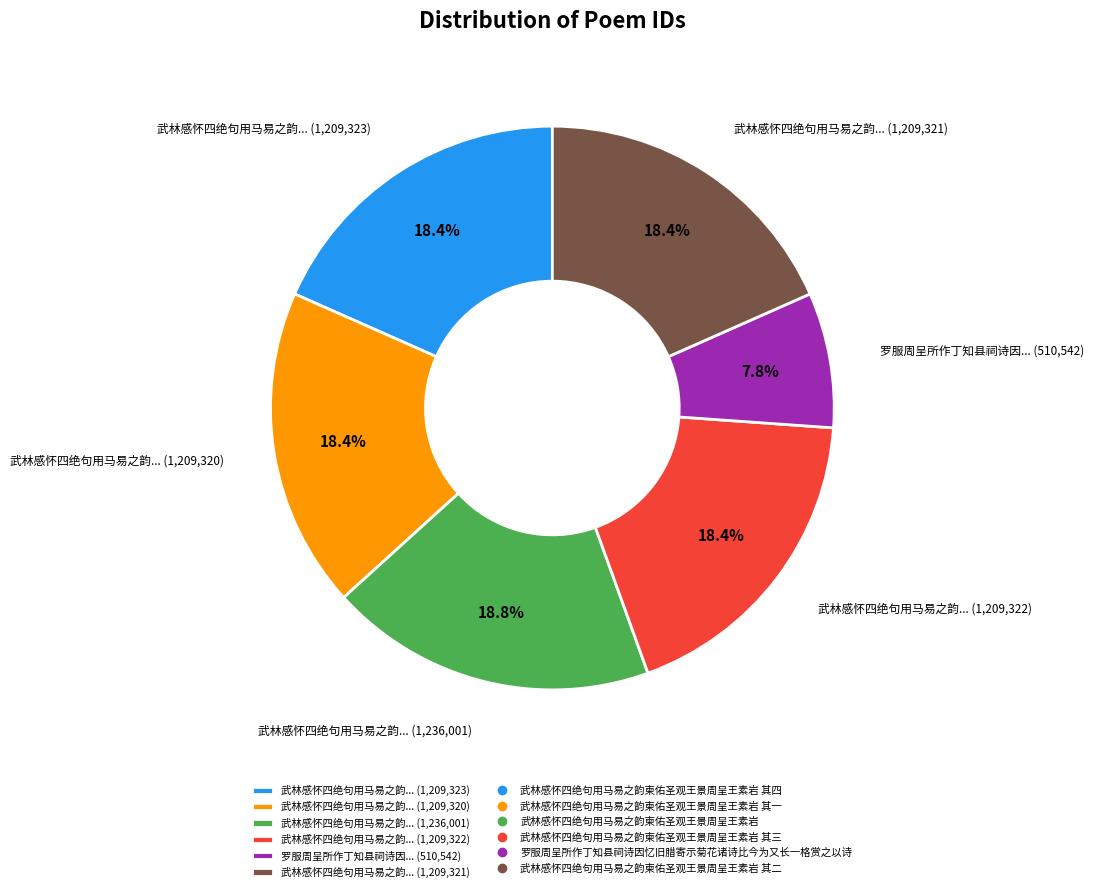

Do 罗服周呈所作丁知县祠诗因... (510,542) and 武林感怀四绝句用马易之韵... (1,209,321) together represent more than half of the pie?

No